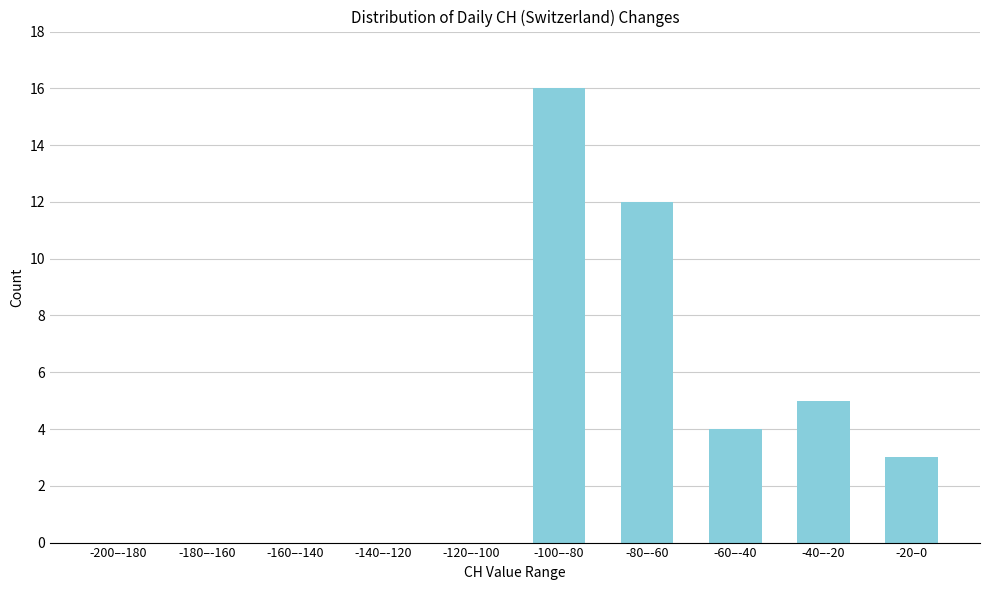

Reading right to left, transcribe all the data shown in this chart.

-20–0=3	-40–-20=5	-60–-40=4	-80–-60=12	-100–-80=16	-120–-100=0	-140–-120=0	-160–-140=0	-180–-160=0	-200–-180=0